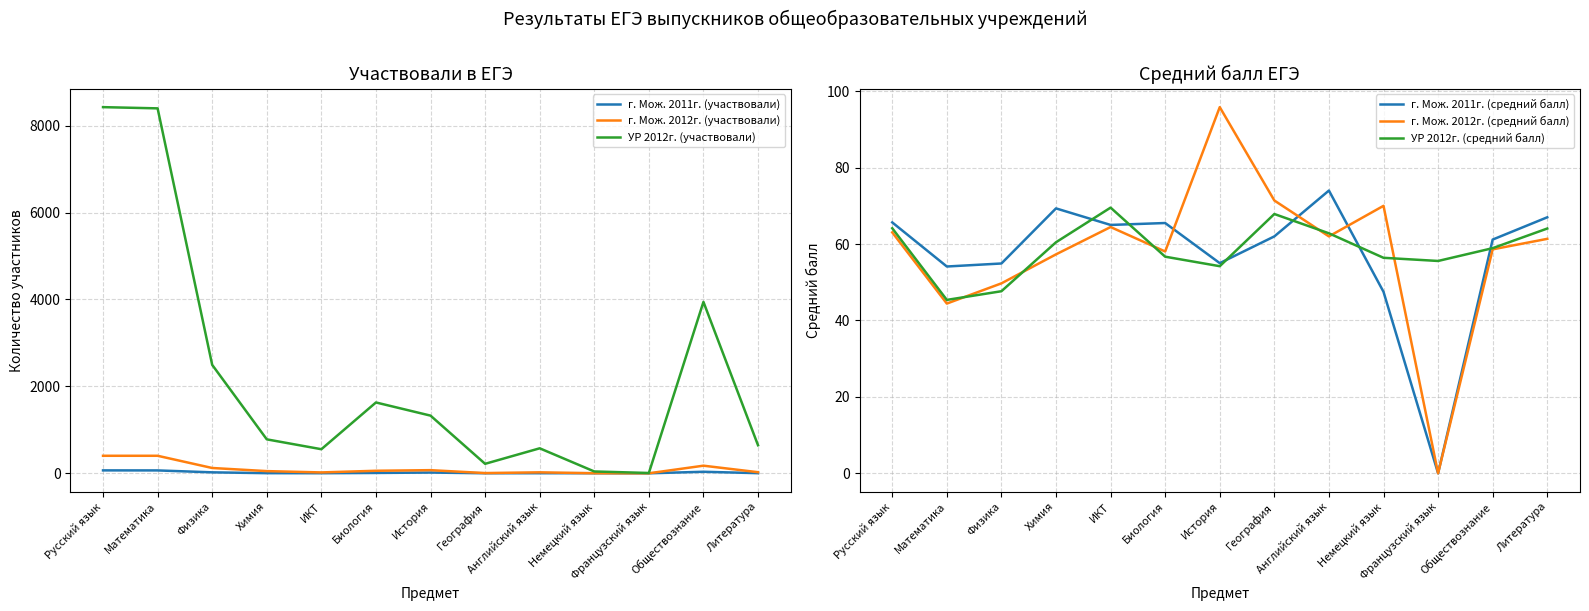

At which label does УР 2012г. (средний балл) first exceed 58?

Русский язык